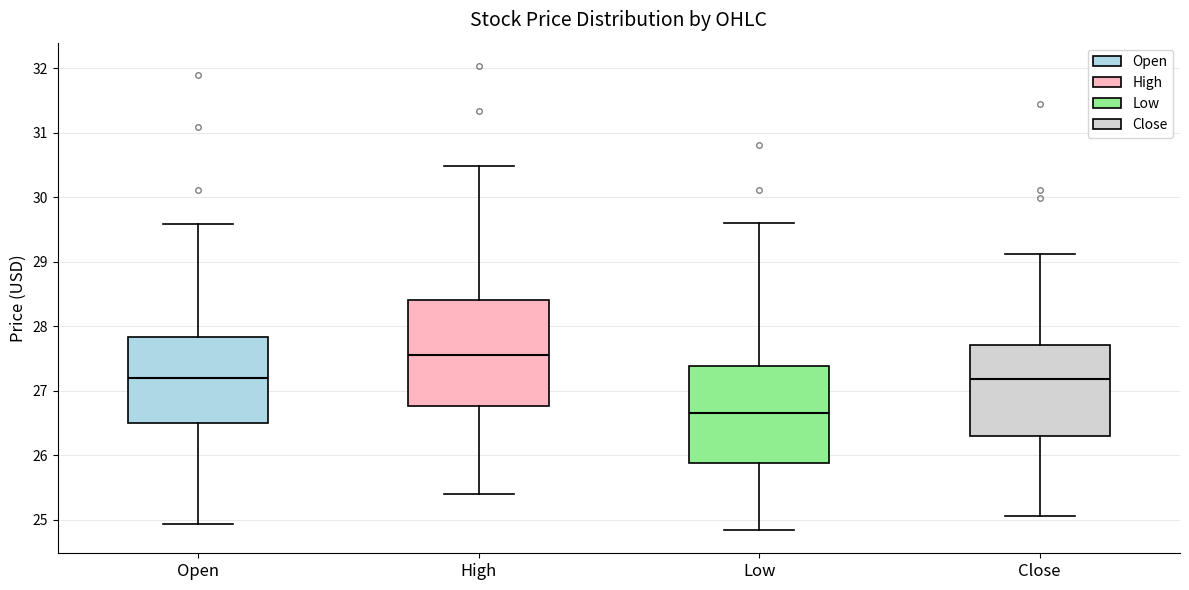

Reading left to right, transcribe this box plot: for each box, give where its median line is, the range the box spans, and where its two whiskers end, as read against the y-axis. The values are not printed on the chart, so give them approximately, as read against the axis.

Open: median 27.2, box 26.5 to 27.8, whiskers 24.9 to 29.6
High: median 27.6, box 26.8 to 28.4, whiskers 25.4 to 30.5
Low: median 26.7, box 25.9 to 27.4, whiskers 24.8 to 29.6
Close: median 27.2, box 26.3 to 27.7, whiskers 25.1 to 29.1